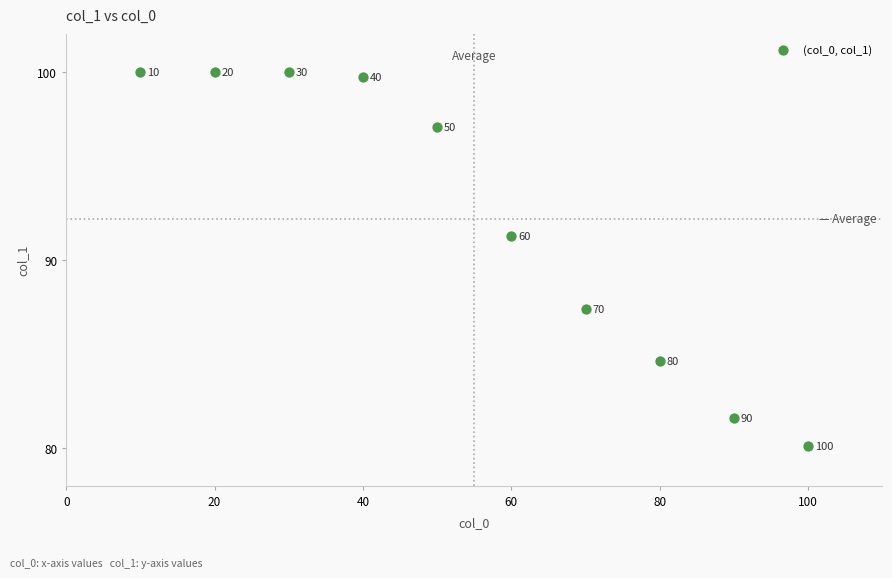

What is the range of X values (max minus min)?

90.0